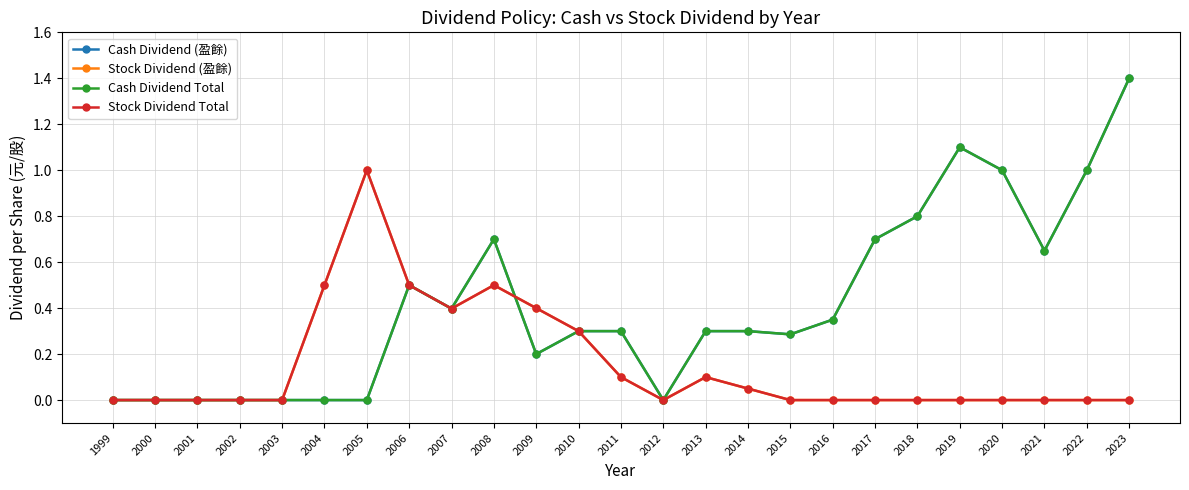

Reading left to right, transcribe all the data shown in this chart.

Cash Dividend (盈餘): 0.0	0.0	0.0	0.0	0.0	0.0	0.0	0.5	0.4	0.7	0.2	0.3	0.3	0.0	0.3	0.3	0.3	0.3	0.7	0.8	1.1	1.0	0.7	1.0	1.4
Stock Dividend (盈餘): 0.0	0.0	0.0	0.0	0.0	0.5	1.0	0.5	0.4	0.5	0.4	0.3	0.1	0.0	0.1	0.1	0.0	0.0	0.0	0.0	0.0	0.0	0.0	0.0	0.0
Cash Dividend Total: 0.0	0.0	0.0	0.0	0.0	0.0	0.0	0.5	0.4	0.7	0.2	0.3	0.3	0.0	0.3	0.3	0.3	0.3	0.7	0.8	1.1	1.0	0.7	1.0	1.4
Stock Dividend Total: 0.0	0.0	0.0	0.0	0.0	0.5	1.0	0.5	0.4	0.5	0.4	0.3	0.1	0.0	0.1	0.1	0.0	0.0	0.0	0.0	0.0	0.0	0.0	0.0	0.0